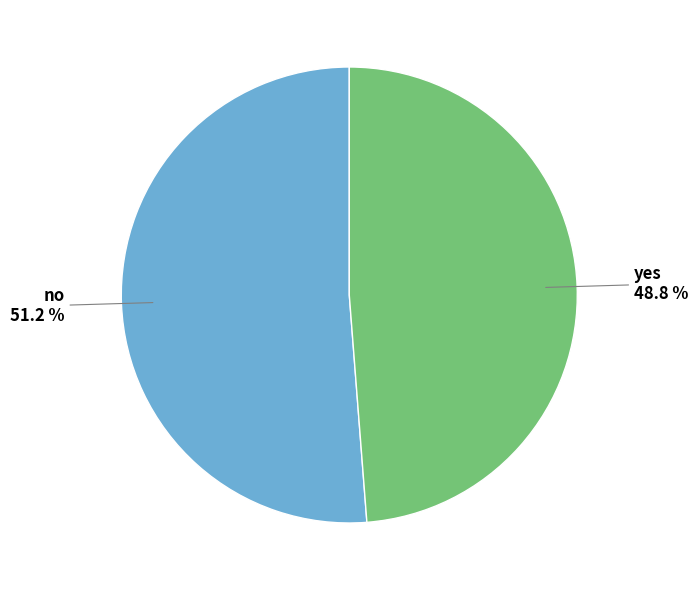

Is there any slice that represents more than half of the pie?

Yes